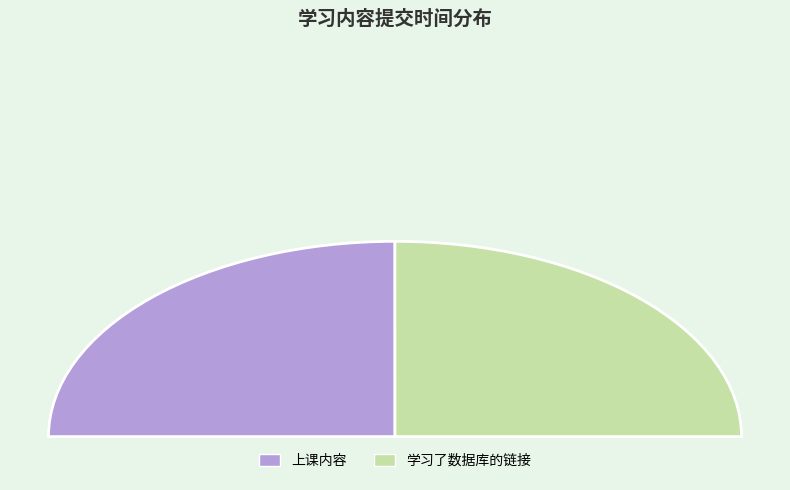

How much of the chart is everything except 学习了数据库的链接?

50.0%